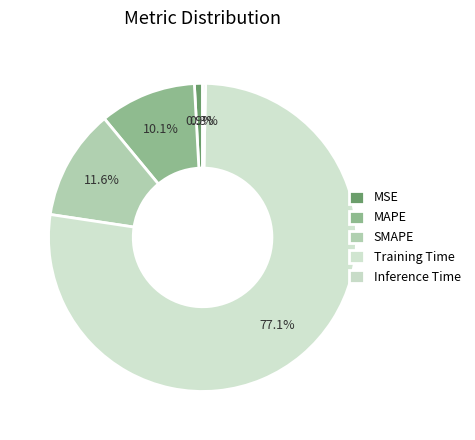

To the nearest percent, what percentage of the pie is SMAPE?

12%